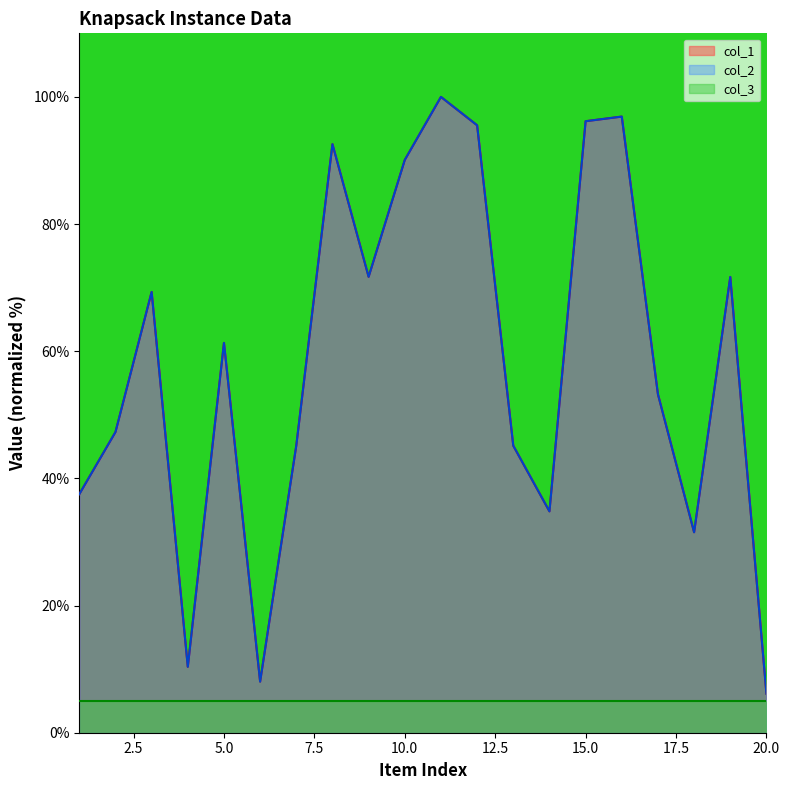

Does the chart display data point markers on the line(s)?

No